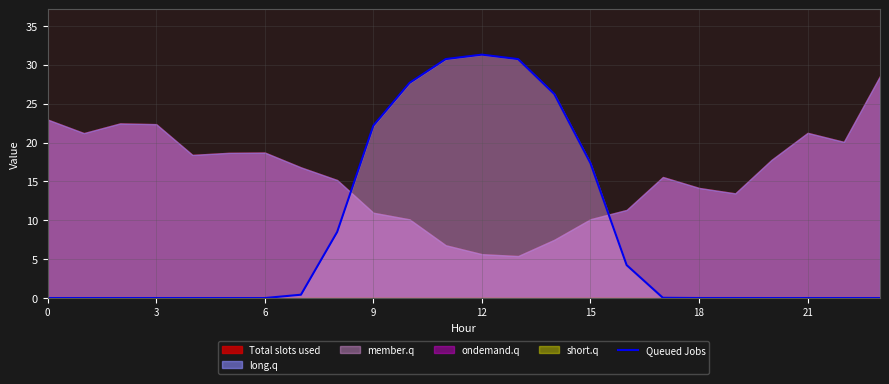

Where is Queued Jobs nearest to the value 15?

15